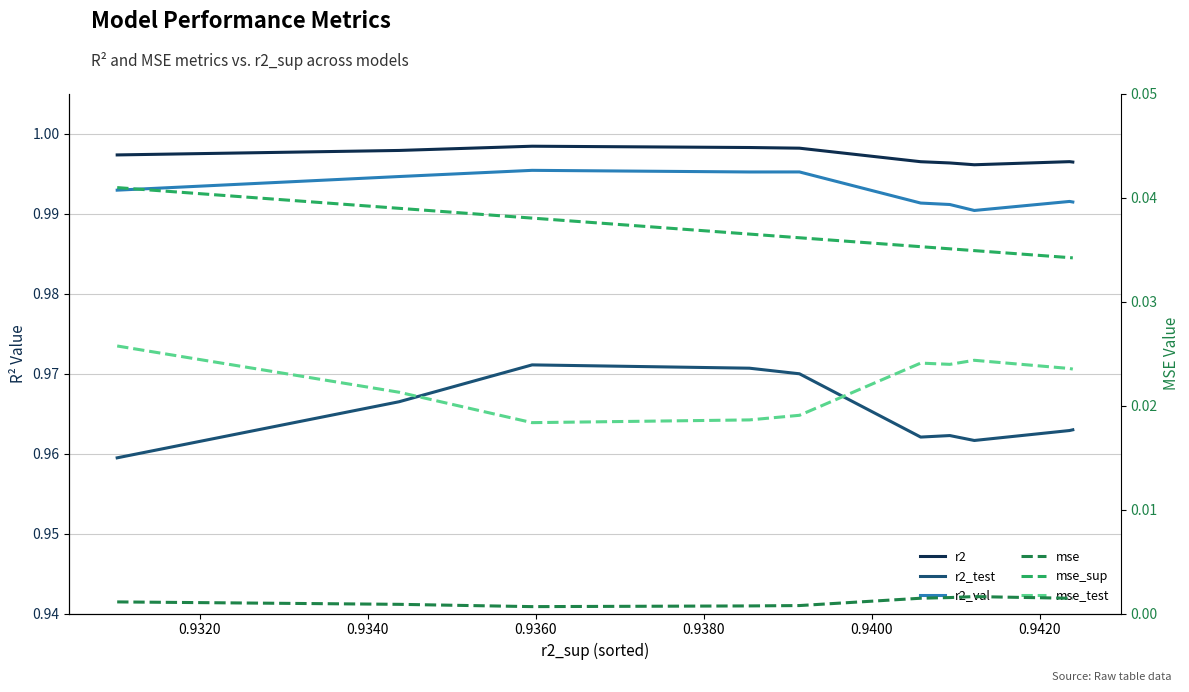

Is it true that r2_test equals 0.4 at 0.9360?

False